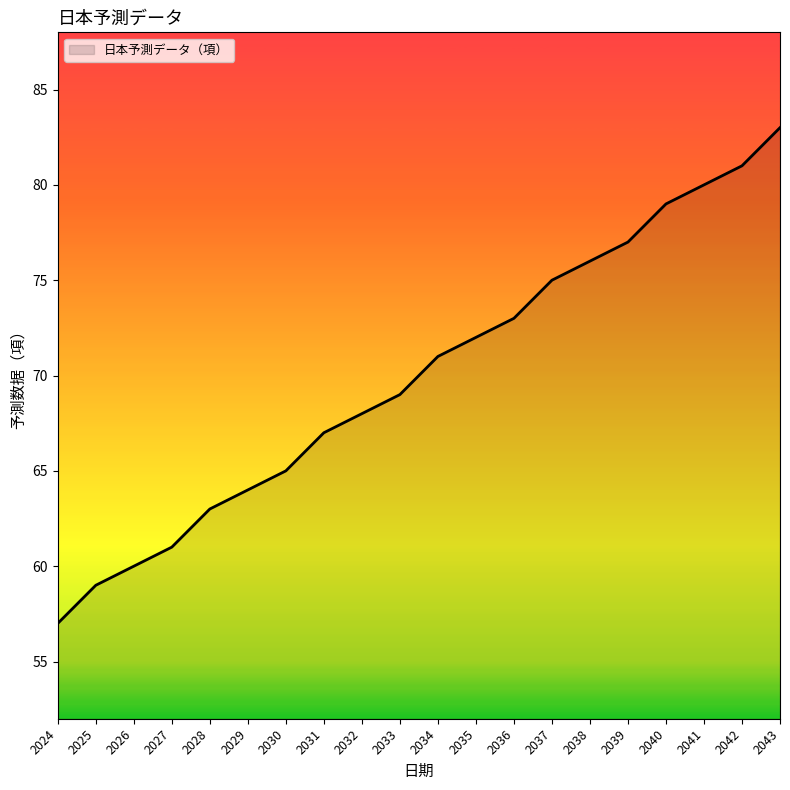

At which category does the chart reach its peak across all series?

2043